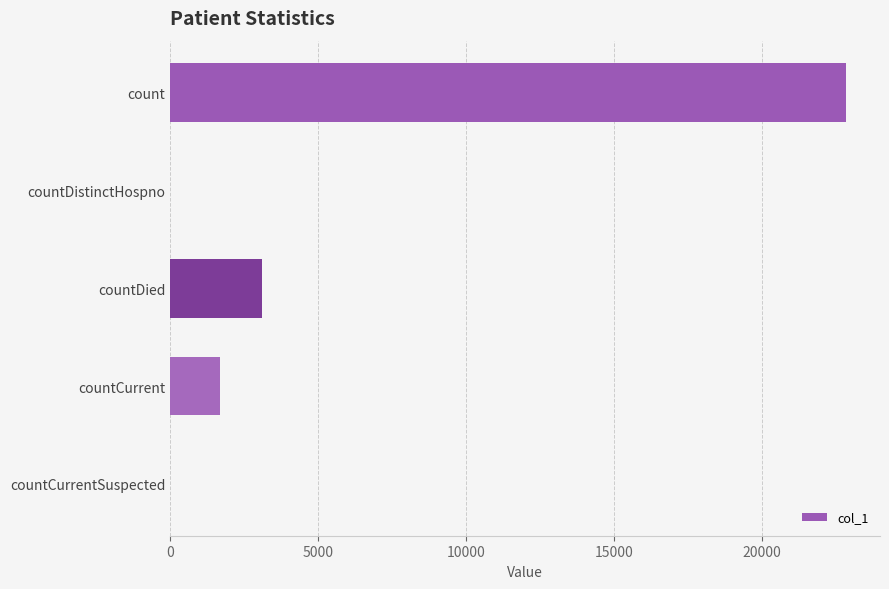

Reading top to bottom, extract all data points from this chart.

count=22840	countDistinctHospno=0	countDied=3091	countCurrent=1683	countCurrentSuspected=0